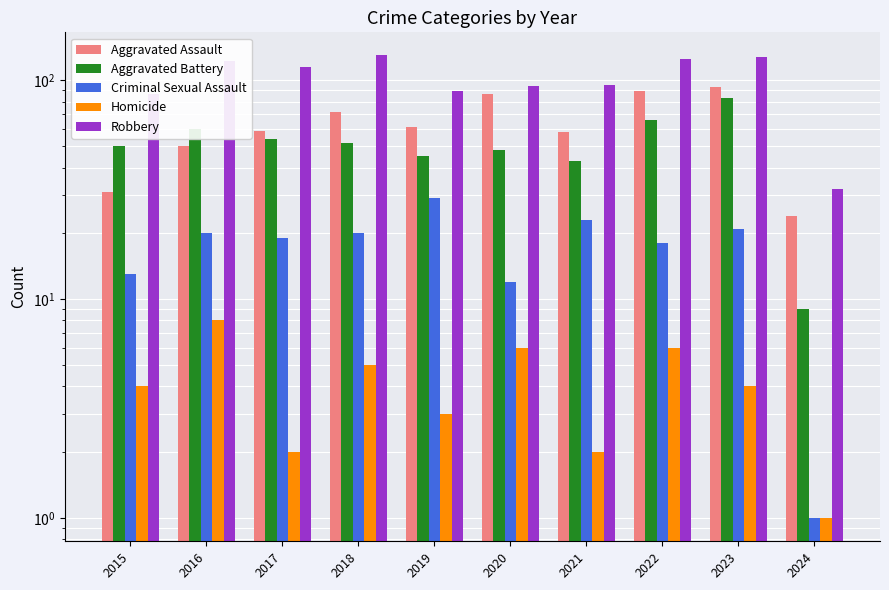

What is the difference between the maximum and minimum values in the Robbery series?

98